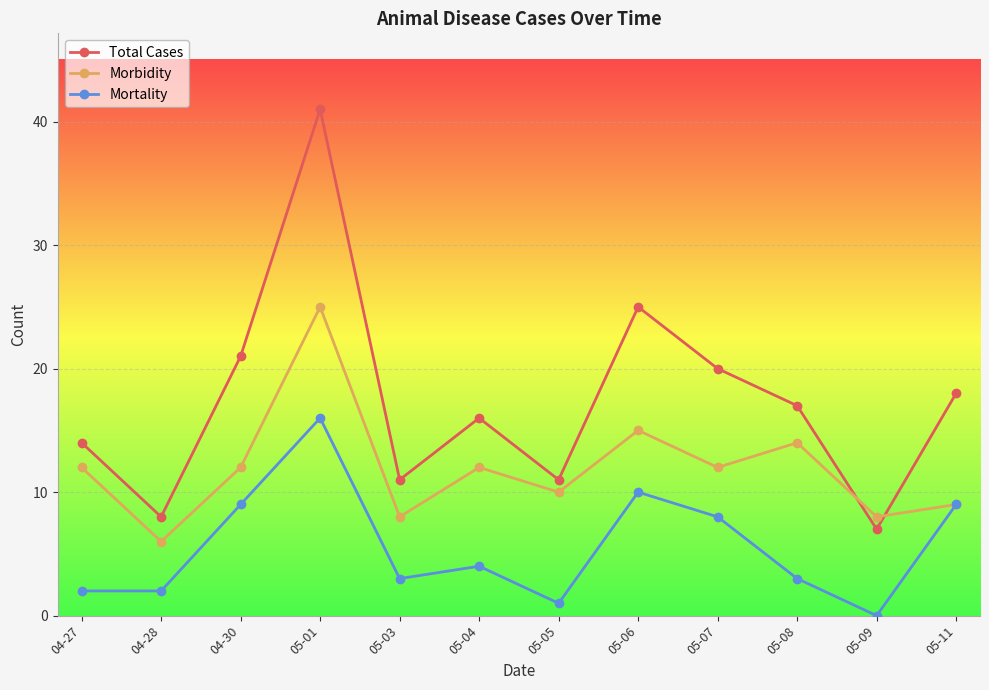

How many series are shown in this chart?

3